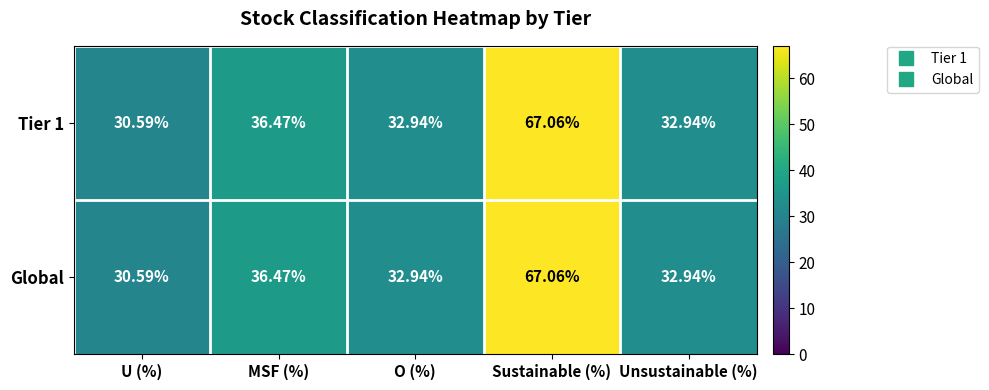

At which category is the sum across all series the highest?

Sustainable (%)